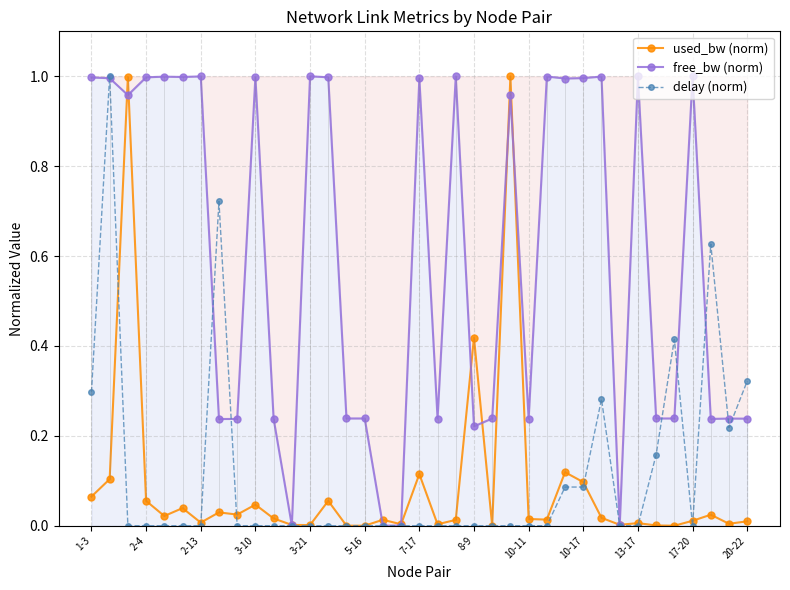

What is the value of the free_bw (norm) point at the 8th from the left?

0.2